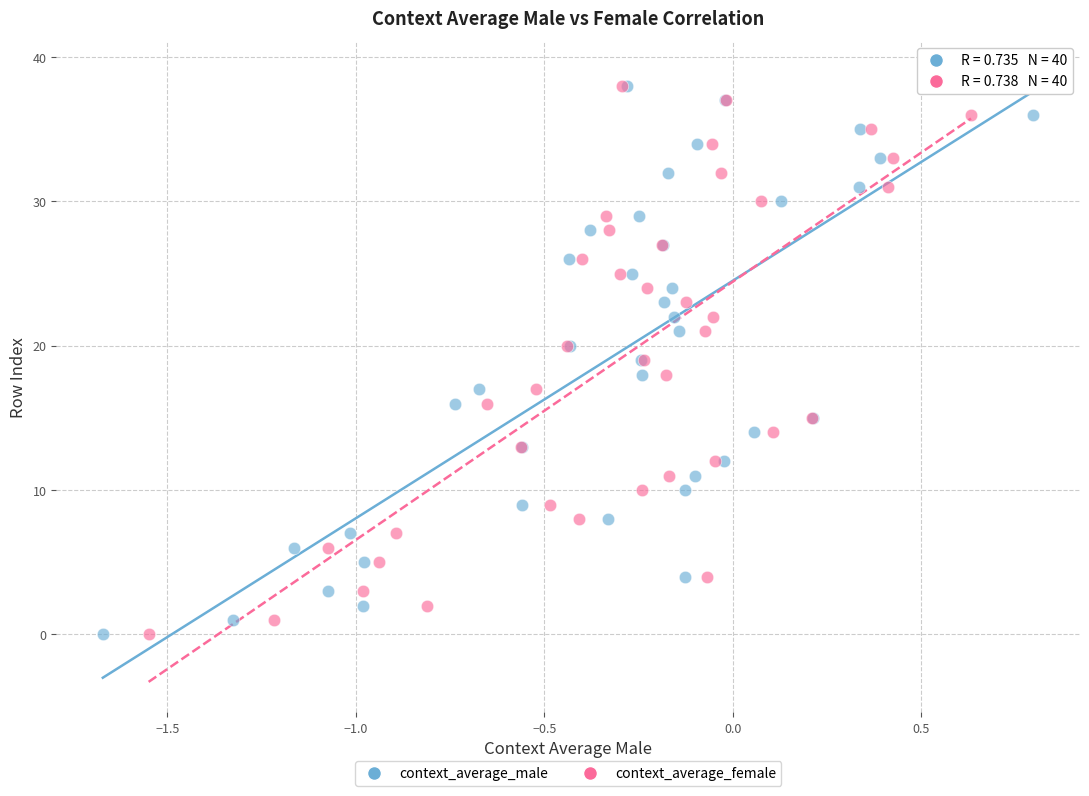

What are all the series names shown in the legend?

context_average_male, context_average_female